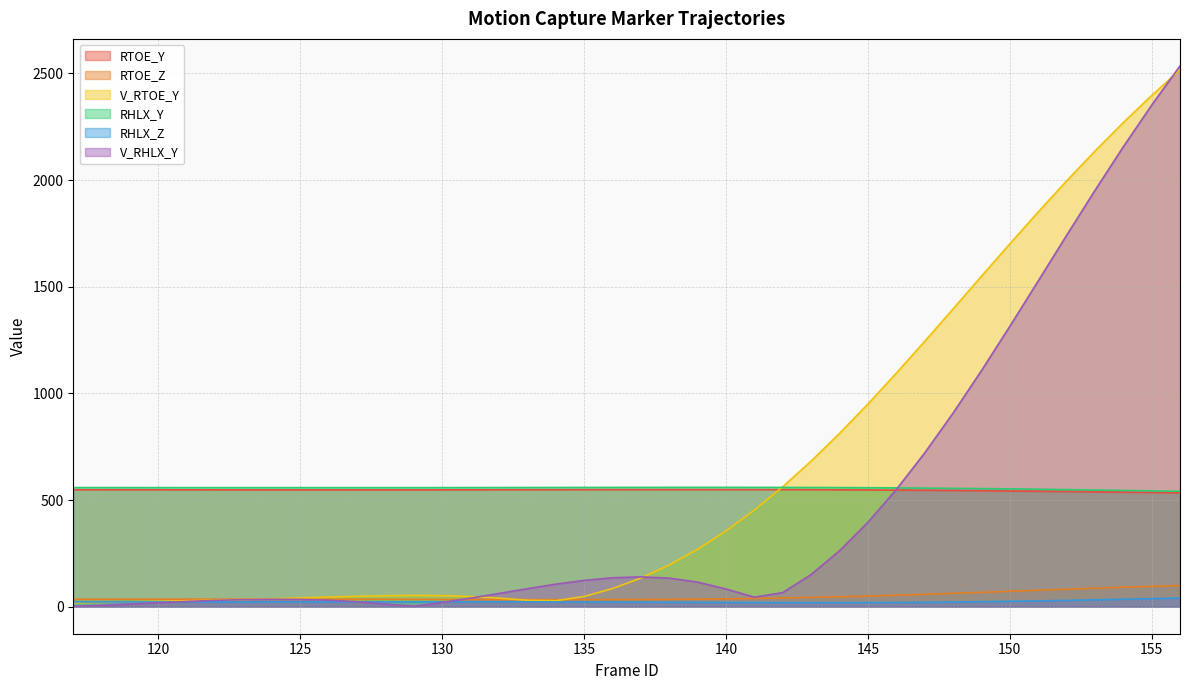

What is the smallest value displayed?

1.0